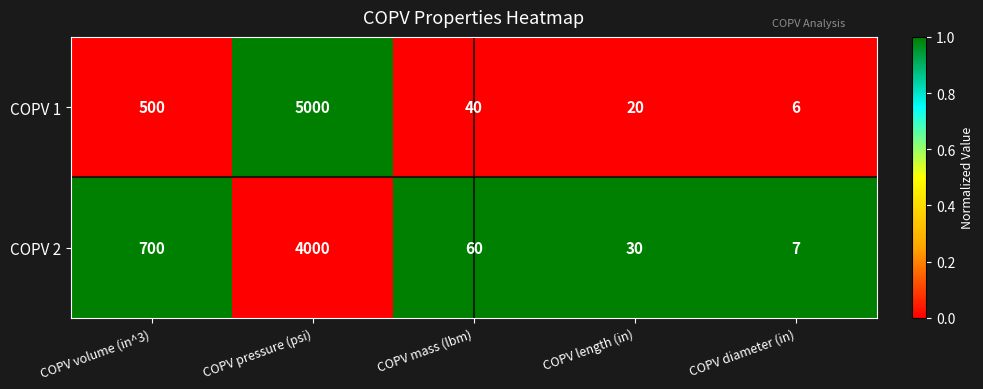

What is the highest value of the COPV 1 series?

5000